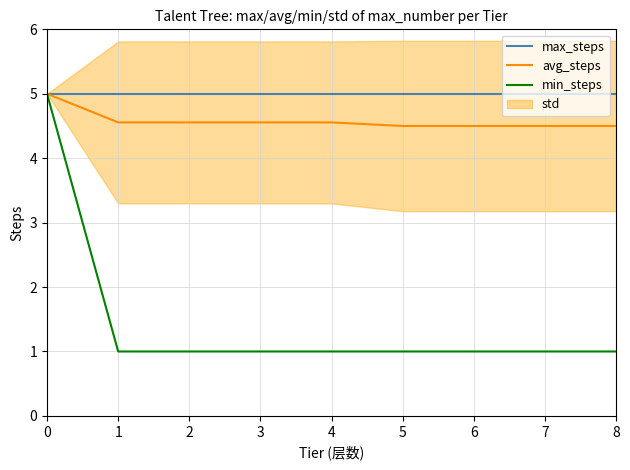

What is the minimum value for avg_steps?

4.5